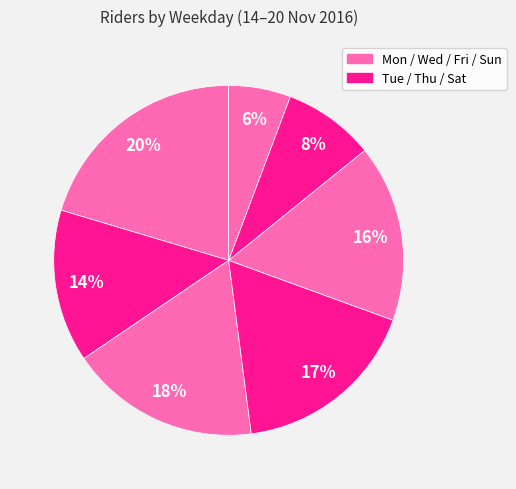

Count the number of slices in the pie.

7